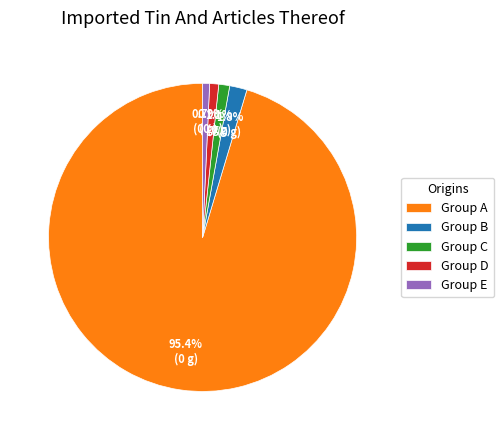

How many segments does this pie chart have?

5